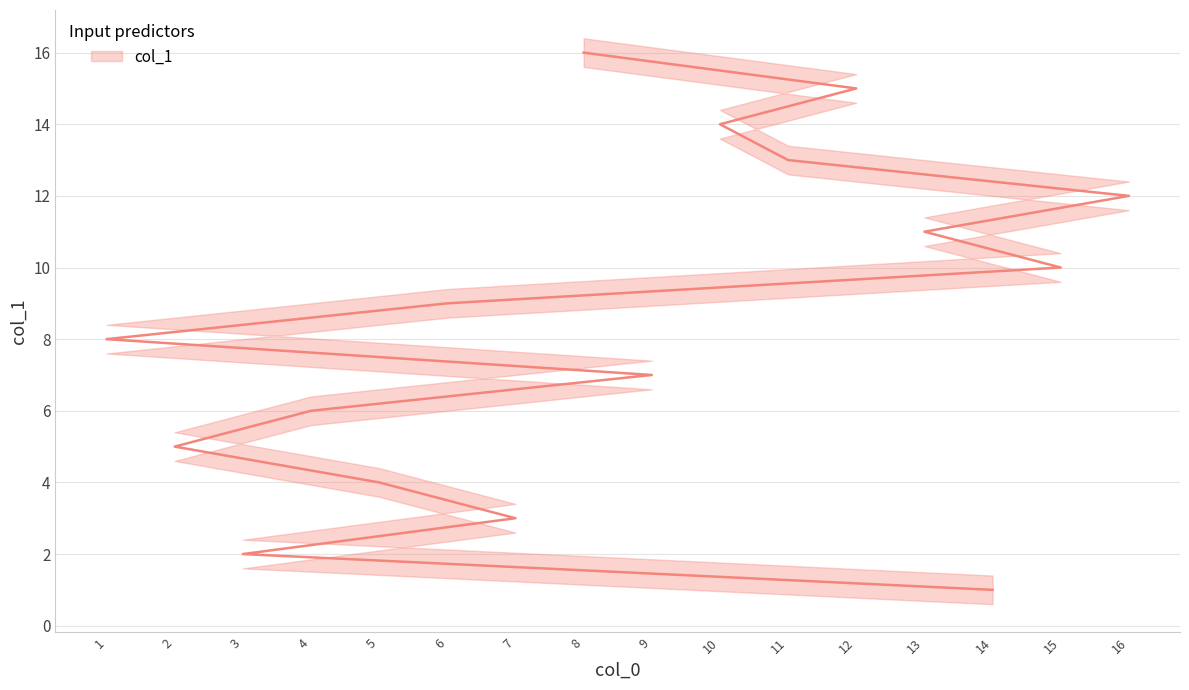

Rank the categories by value from lowest to highest.

14, 3, 7, 5, 2, 4, 9, 1, 6, 15, 13, 16, 11, 10, 12, 8